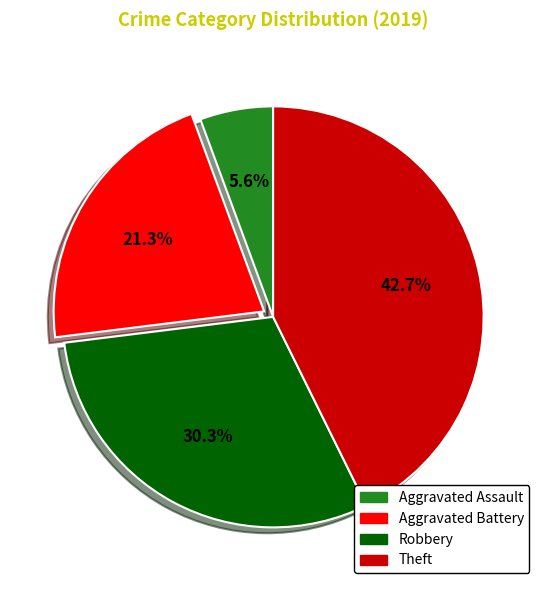

Rank the categories by value from lowest to highest.

Aggravated Assault, Aggravated Battery, Robbery, Theft